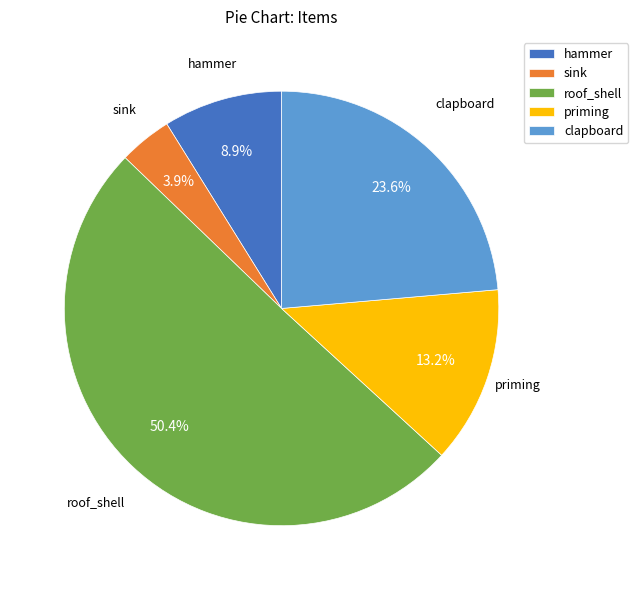

What is the largest slice in the pie chart?

roof_shell